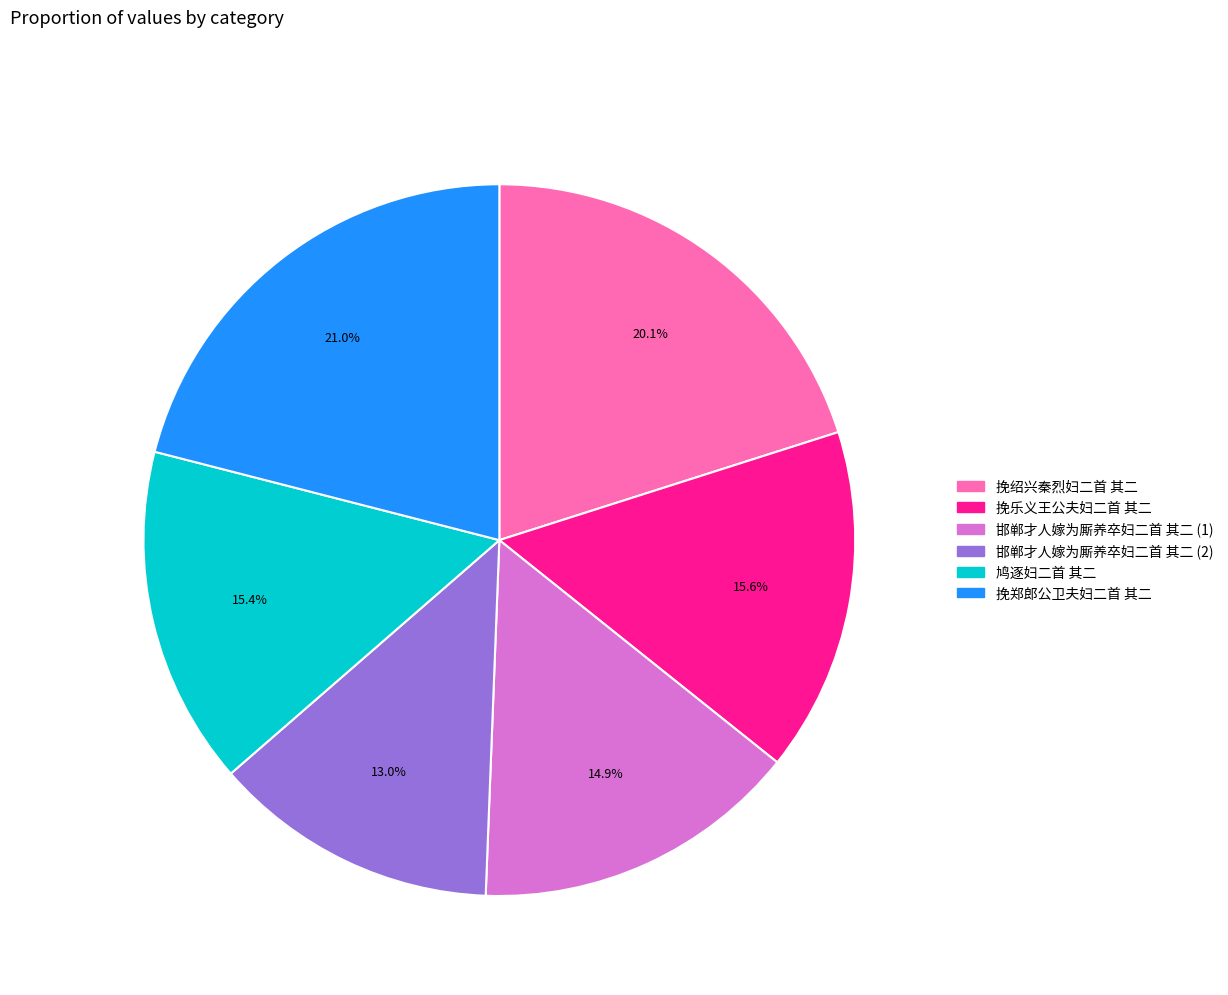

How many segments does this pie chart have?

6